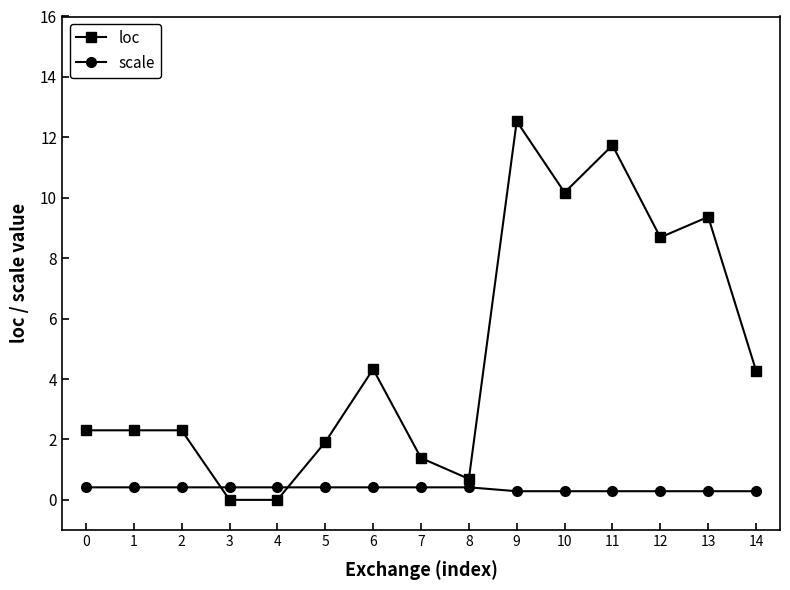

Between 2 and 8, which series saw the biggest shift?

loc